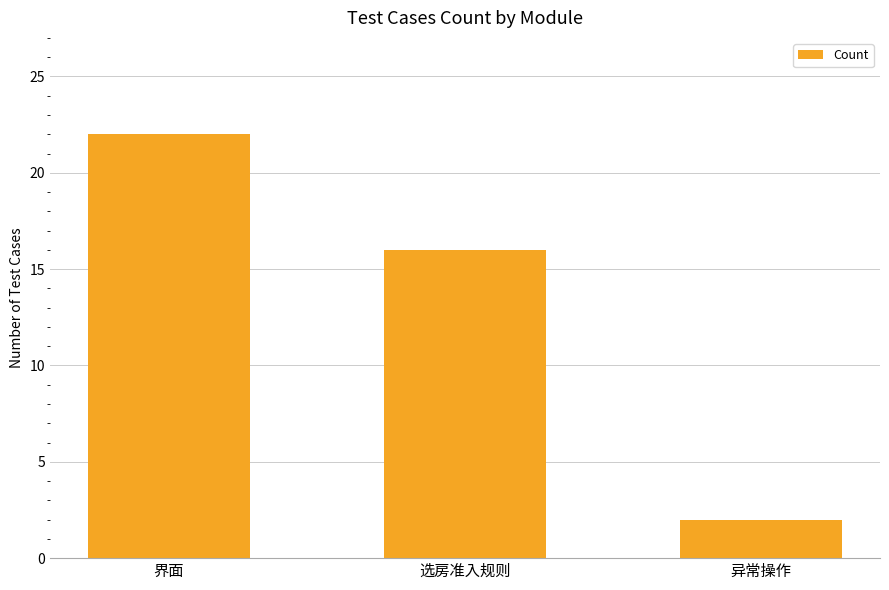

The chart shows a value of 16 at 选房准入规则. True or false?

True